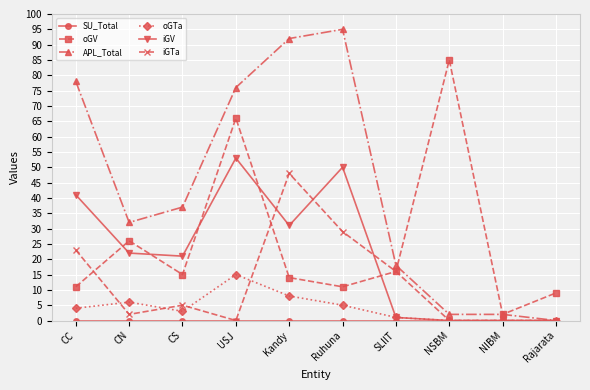

What is the spread (max minus min) of values at Ruhuna?

95